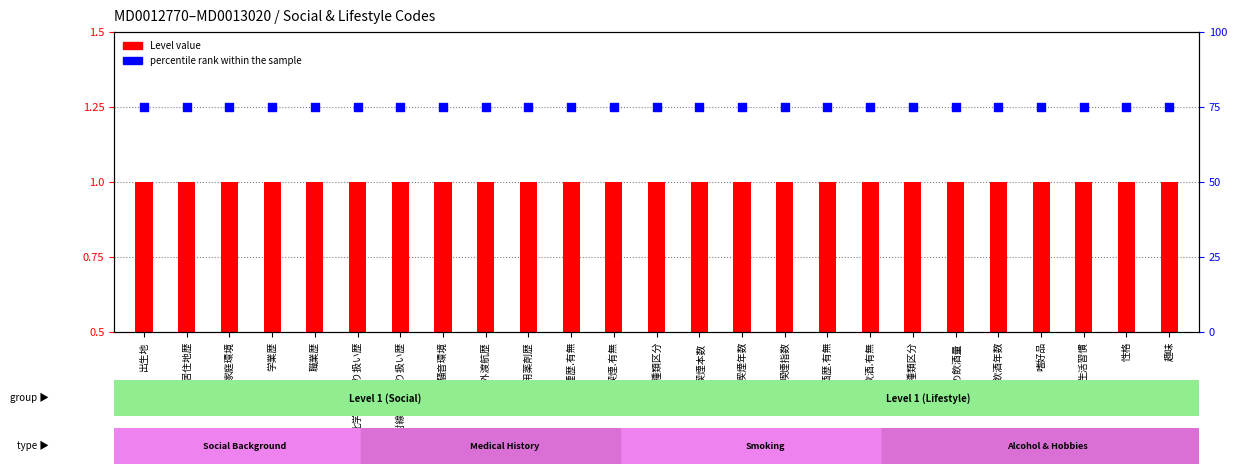

What are all the series names shown in the legend?

Level, percentile rank within the sample